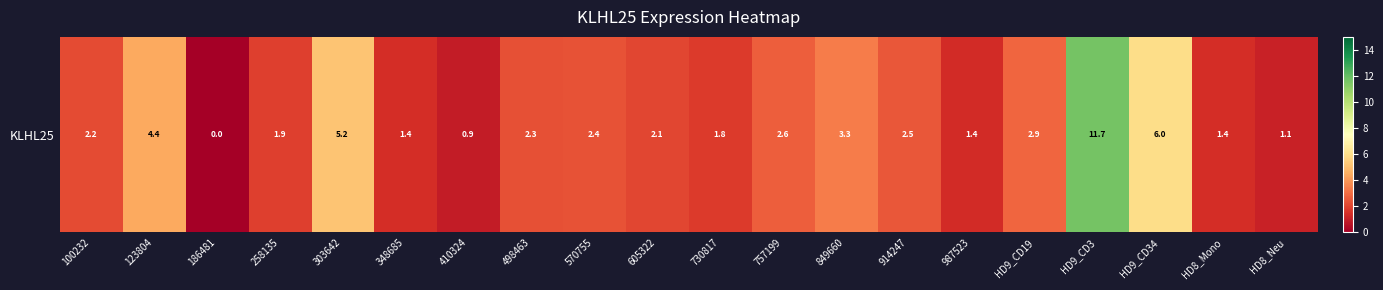

Read the value at 849660.

3.3